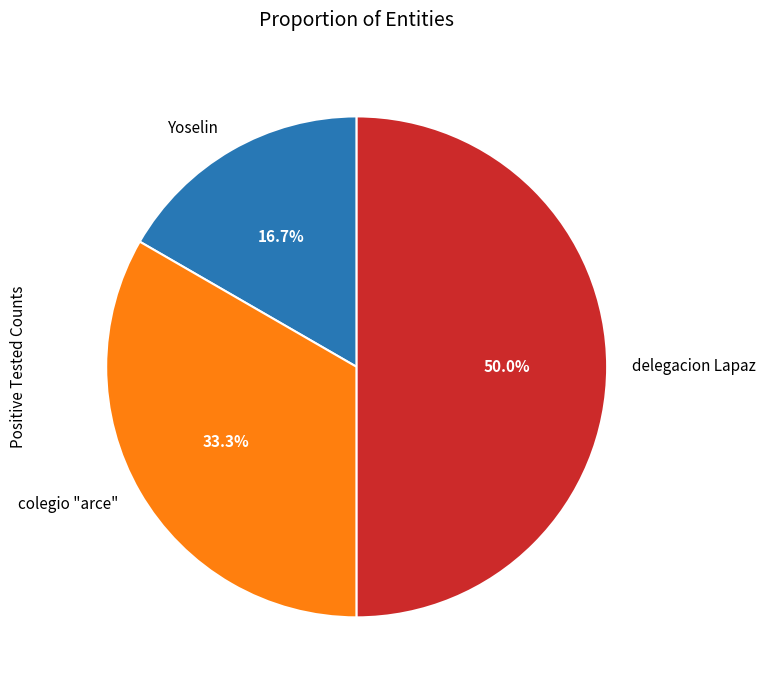

Which slice is the smallest?

Yoselin